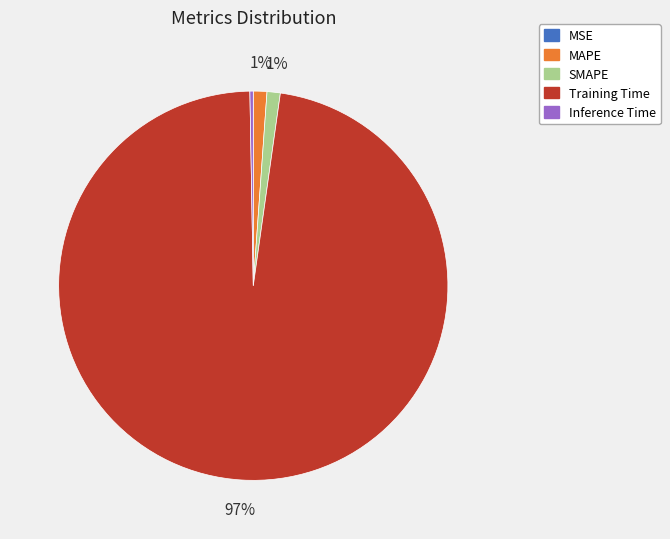

Which slice is the largest?

Training Time